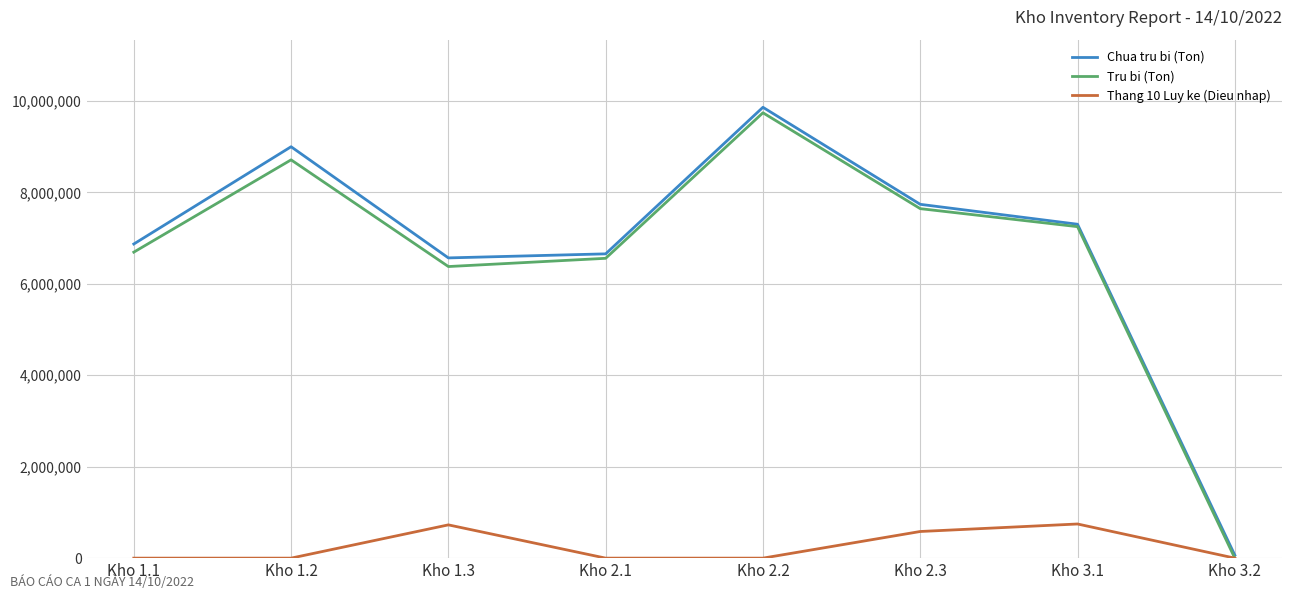

Which category has the highest value across all series?

Kho 2.2